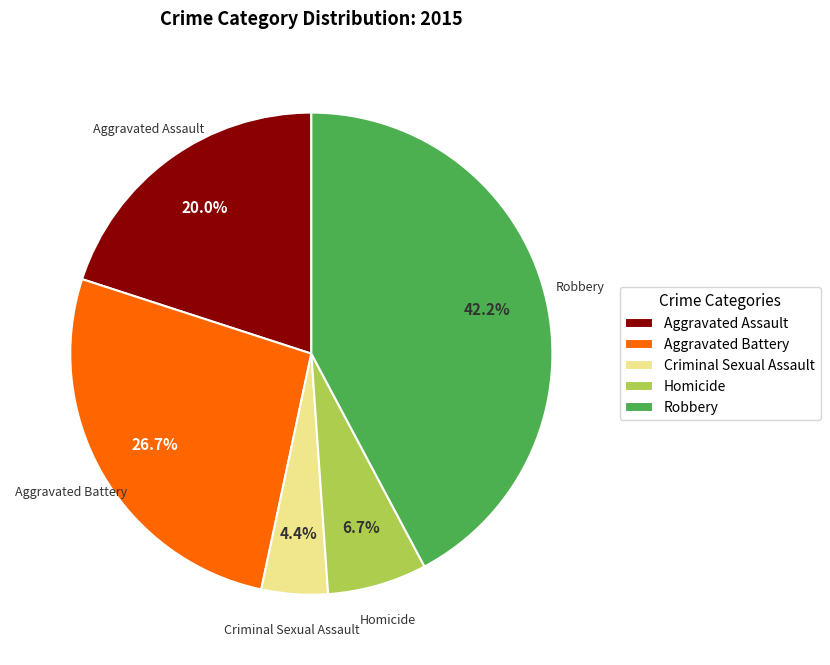

How many slices are in this pie chart?

5